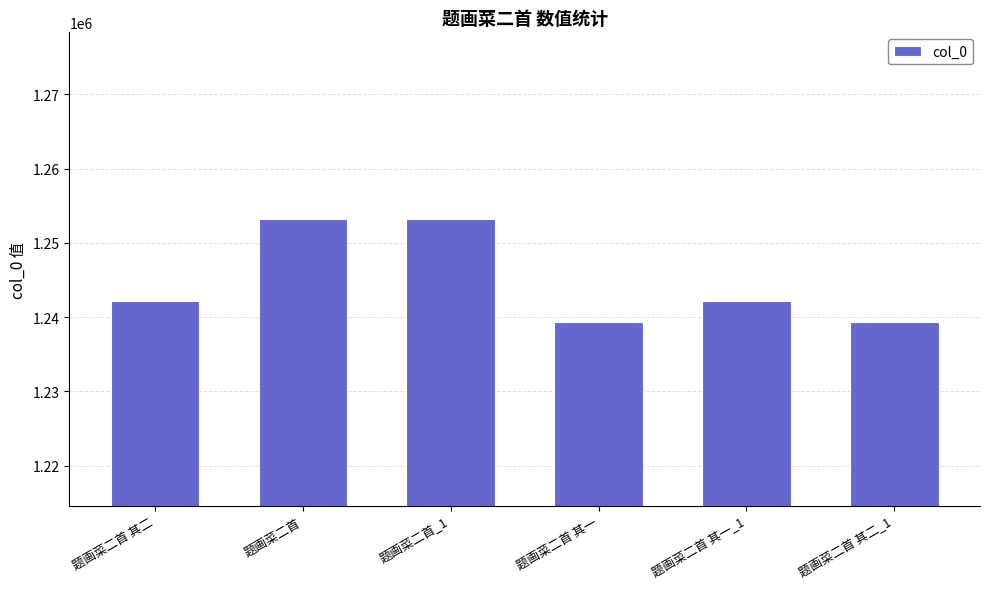

What is the change in value from 题画菜二首_1 to 题画菜二首 其二_1?

-13853